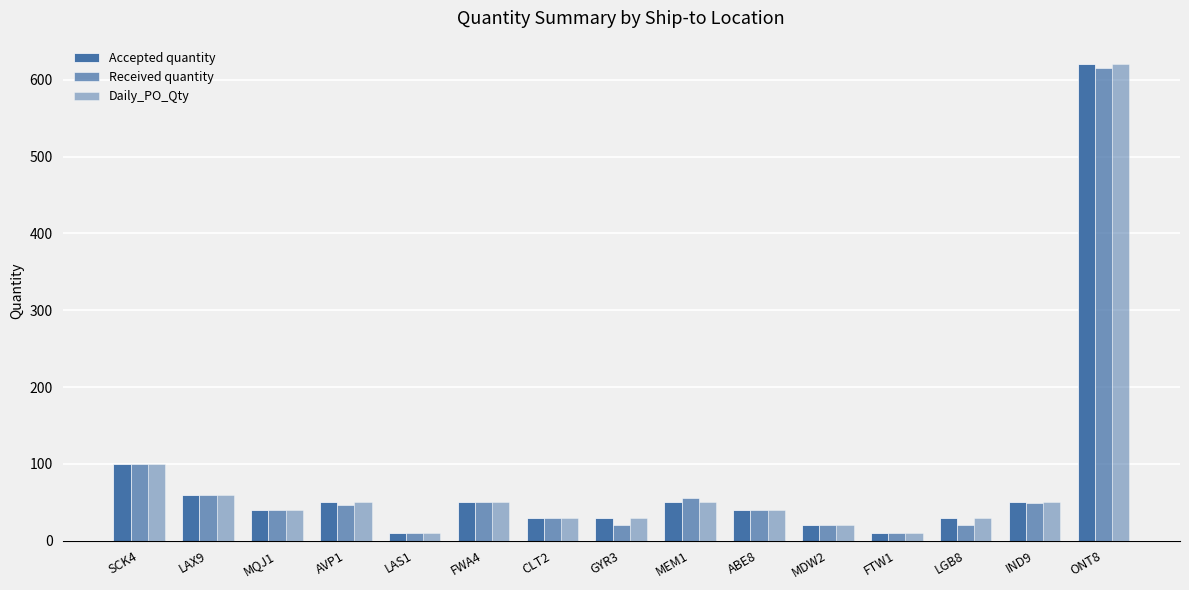

Which has a higher value, LAX9 or LAS1?

LAX9